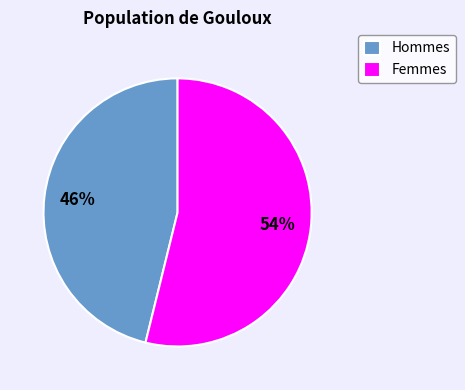

What is the smallest slice in the pie chart?

Hommes